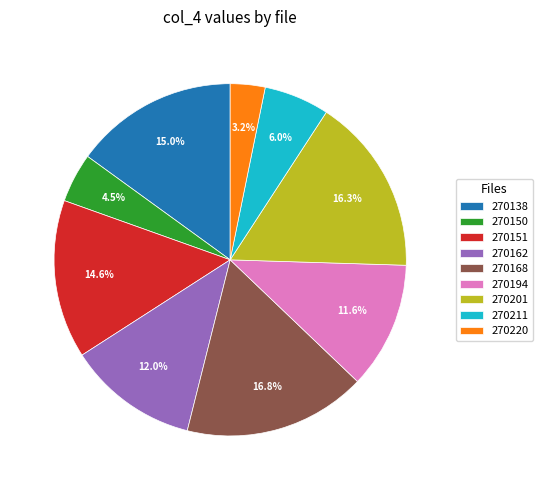

Which has a higher value, 270211 or 270194?

270194